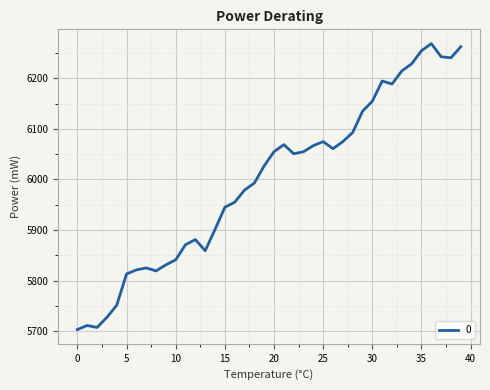

What is the maximum value shown in the chart?

6269